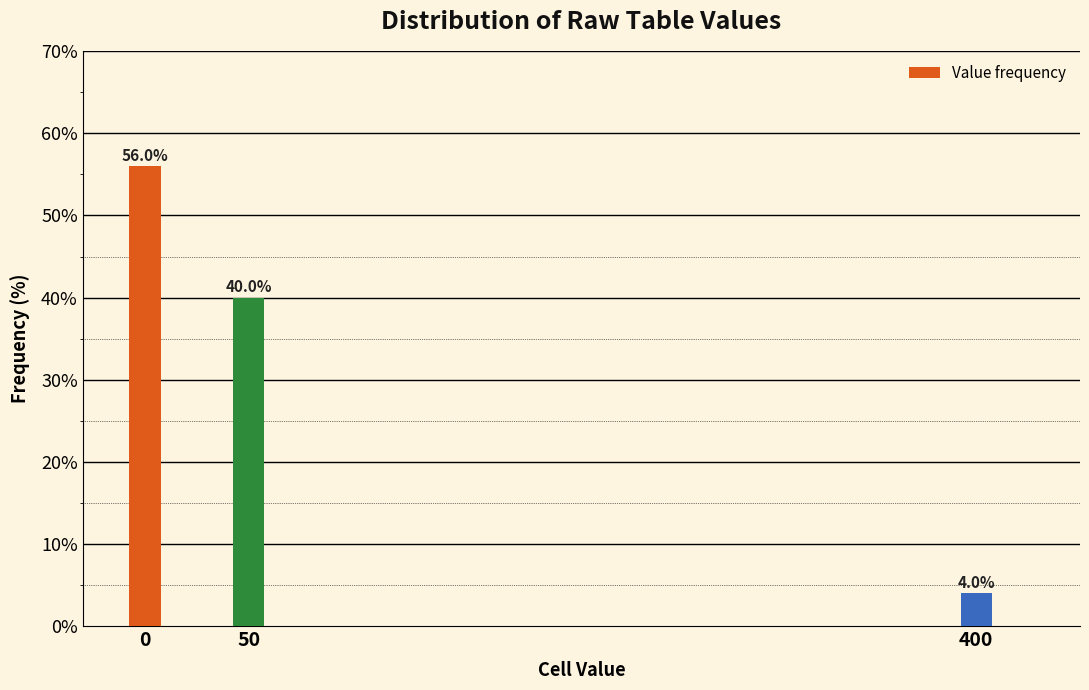

Reading left to right, transcribe all the data shown in this chart.

0=56.0	50=40.0	400=4.0